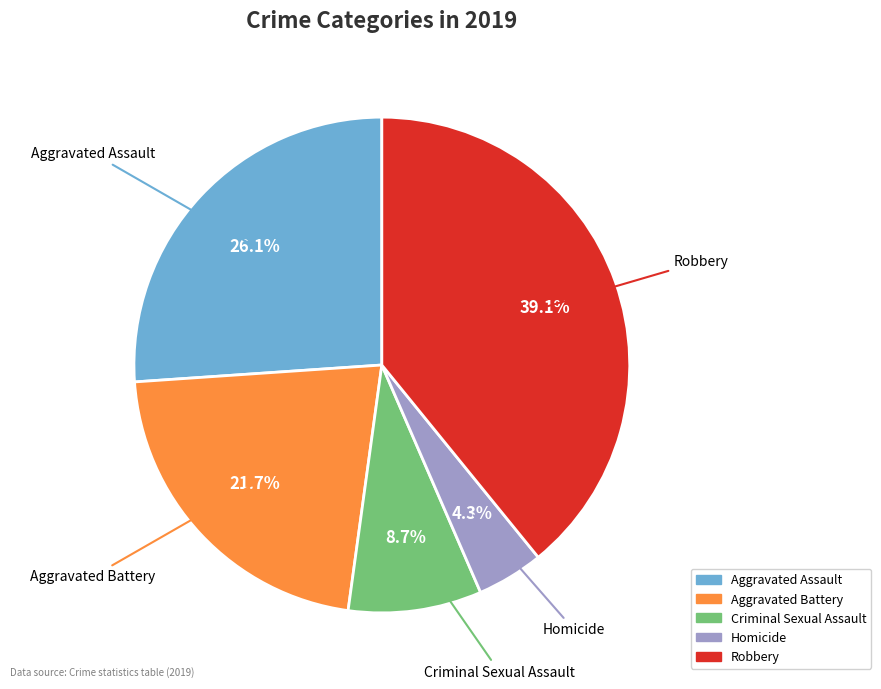

Between Aggravated Assault and Aggravated Battery, which is larger?

Aggravated Assault